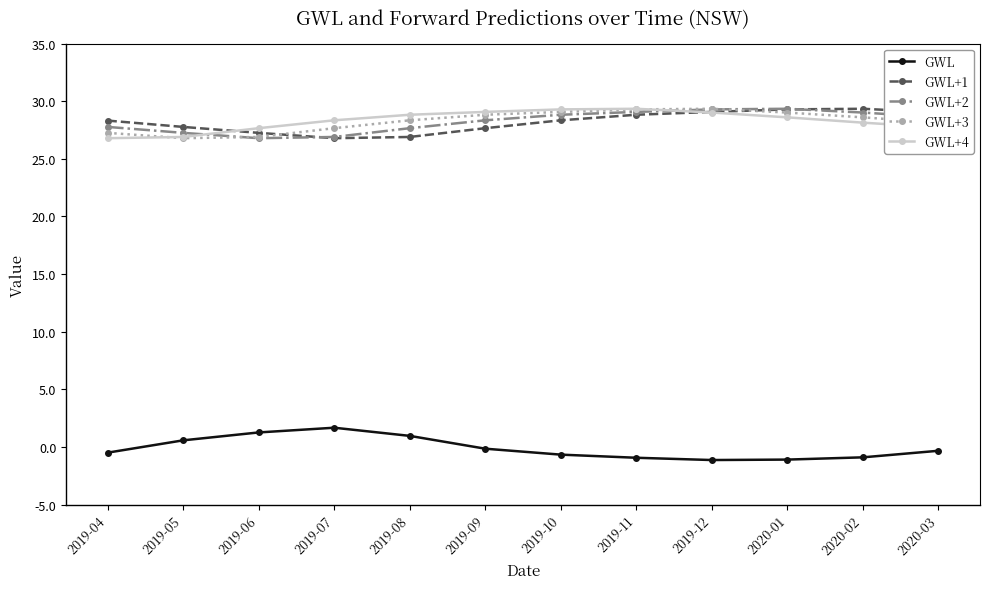

Count the number of data series in this chart.

5